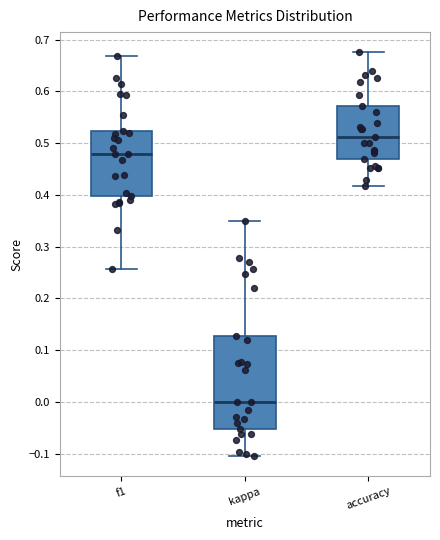

Which box's median line is the highest?

accuracy